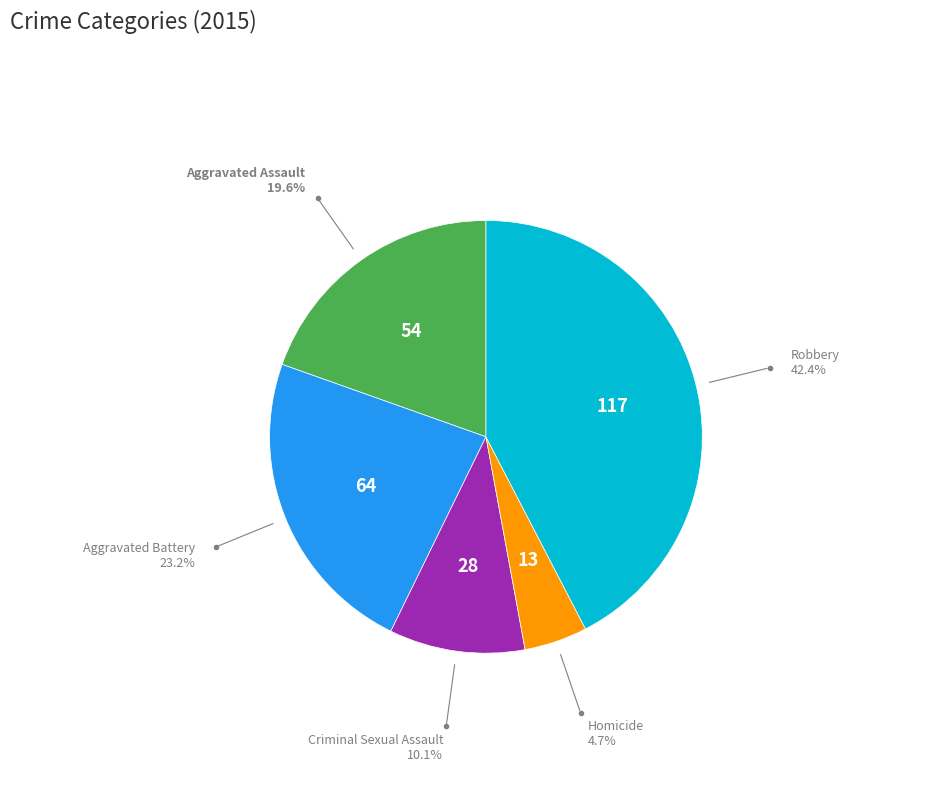

Rank the categories by value from lowest to highest.

Homicide, Criminal Sexual Assault, Aggravated Assault, Aggravated Battery, Robbery